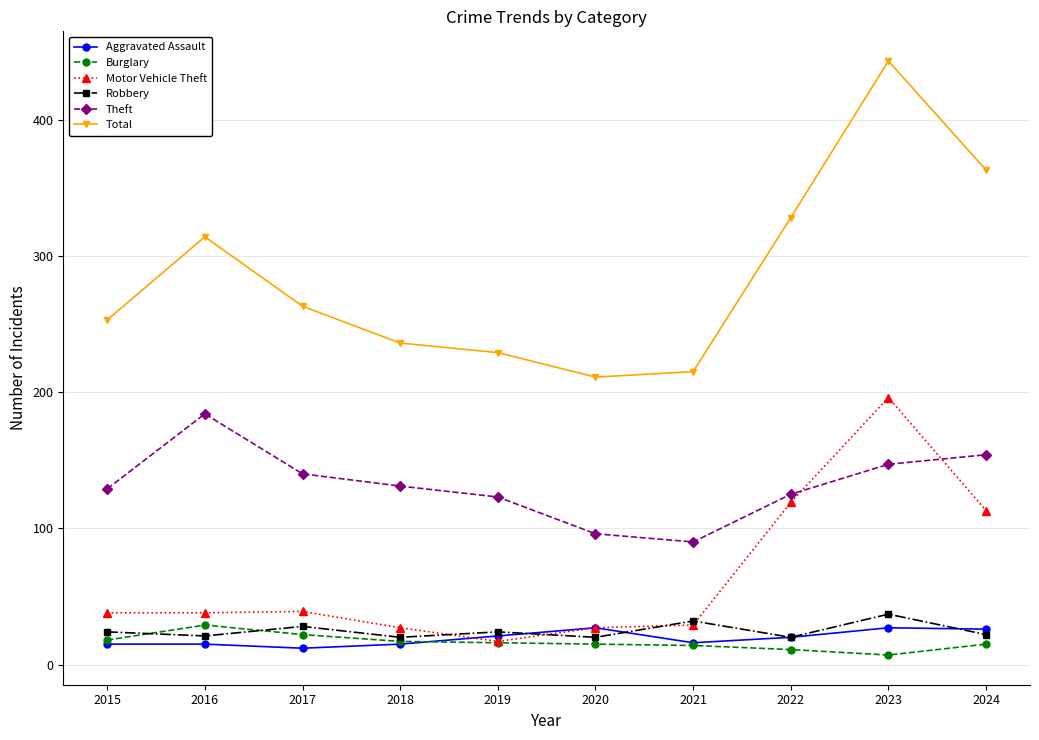

Count the number of categories in the chart.

10